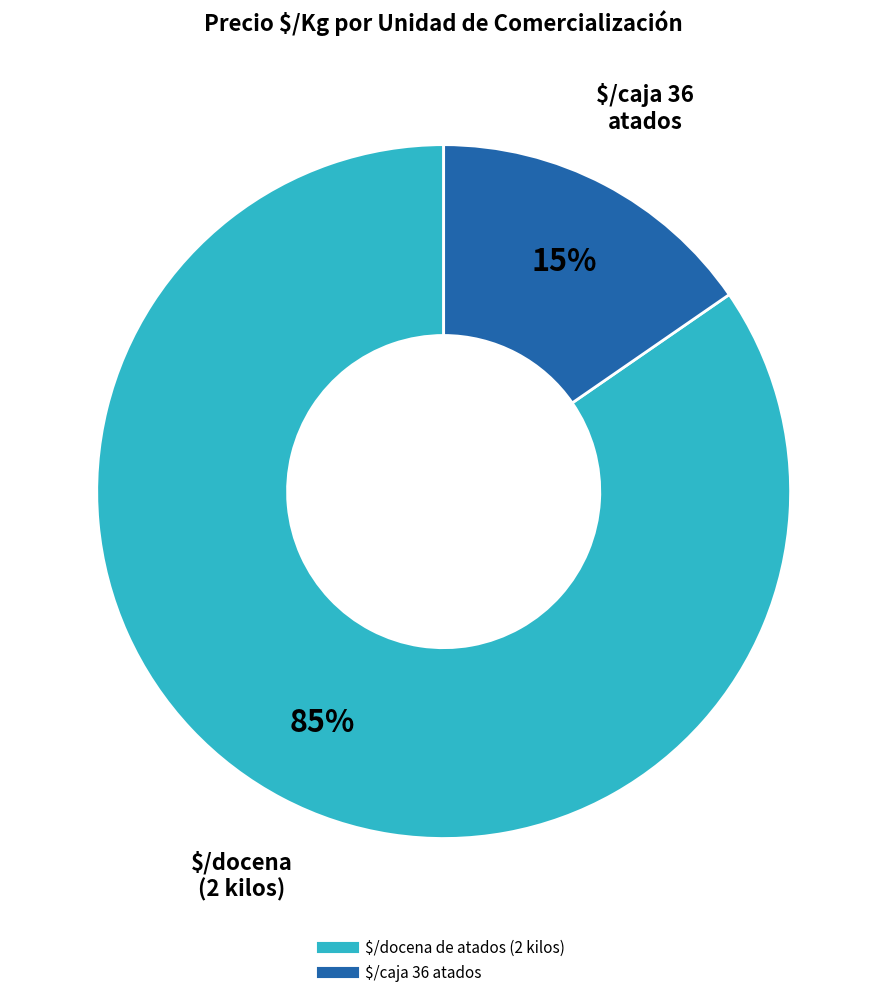

To the nearest percent, what portion does $/caja 36 atados represent?

15%